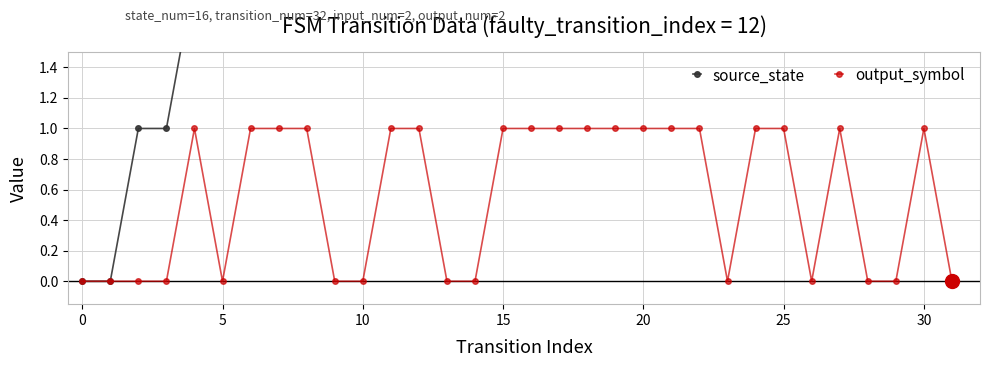

What is the difference between the maximum and minimum values in the output_symbol series?

1